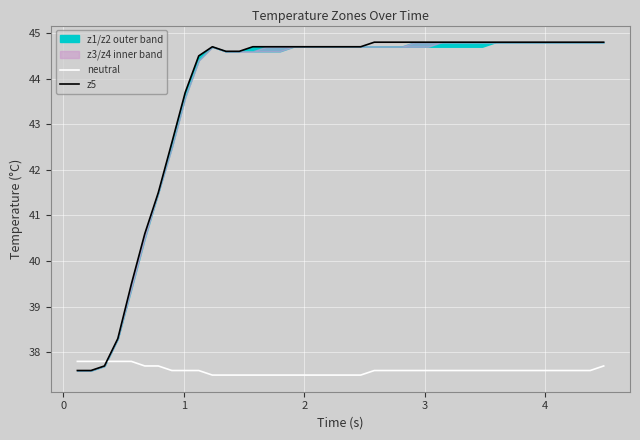

How many times do z5 and neutral cross each other?

1